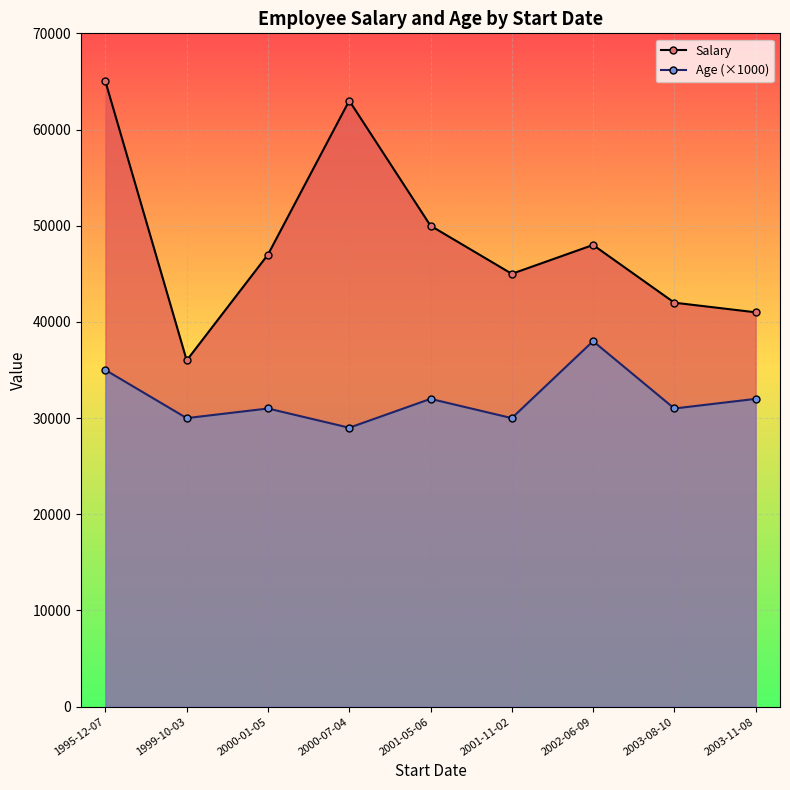

At which label does Salary first exceed 47000?

1995-12-07